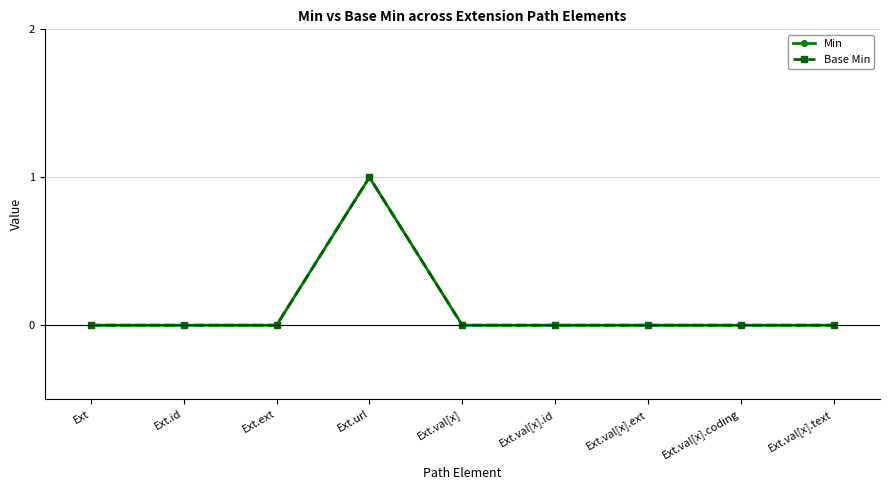

Is this an area chart (filled region under the line)?

No